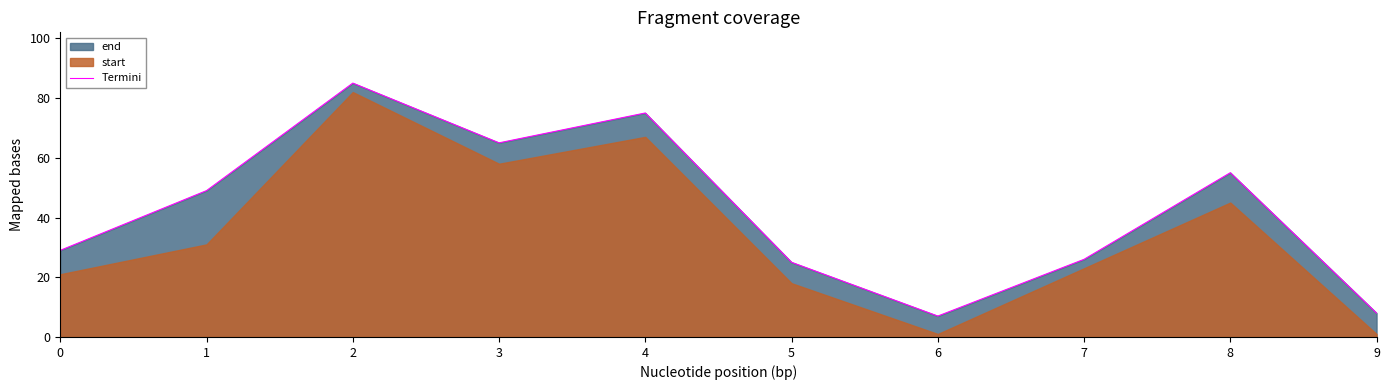

List the labels in order of value, smallest first.

6, 9, 5, 7, 0, 1, 8, 3, 4, 2